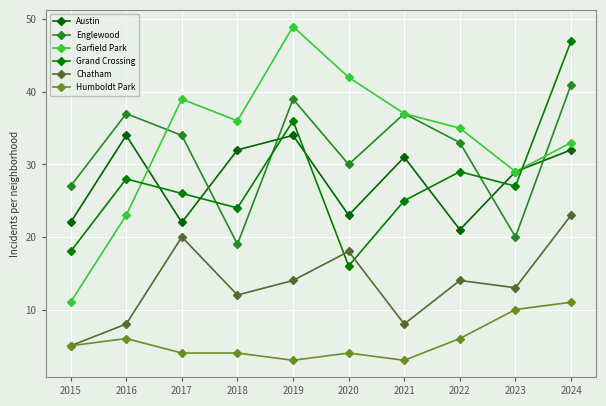

At which label does Humboldt Park first exceed 5?

2016